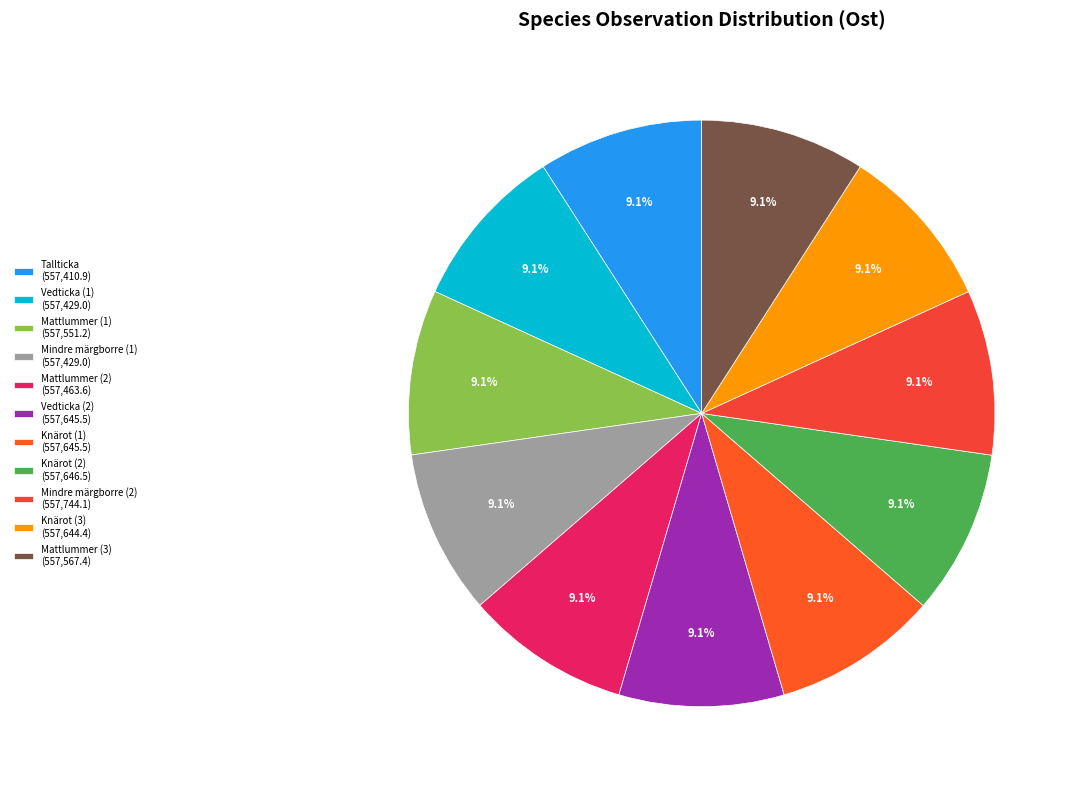

To the nearest percent, what portion does Mattlummer (3) represent?

9%